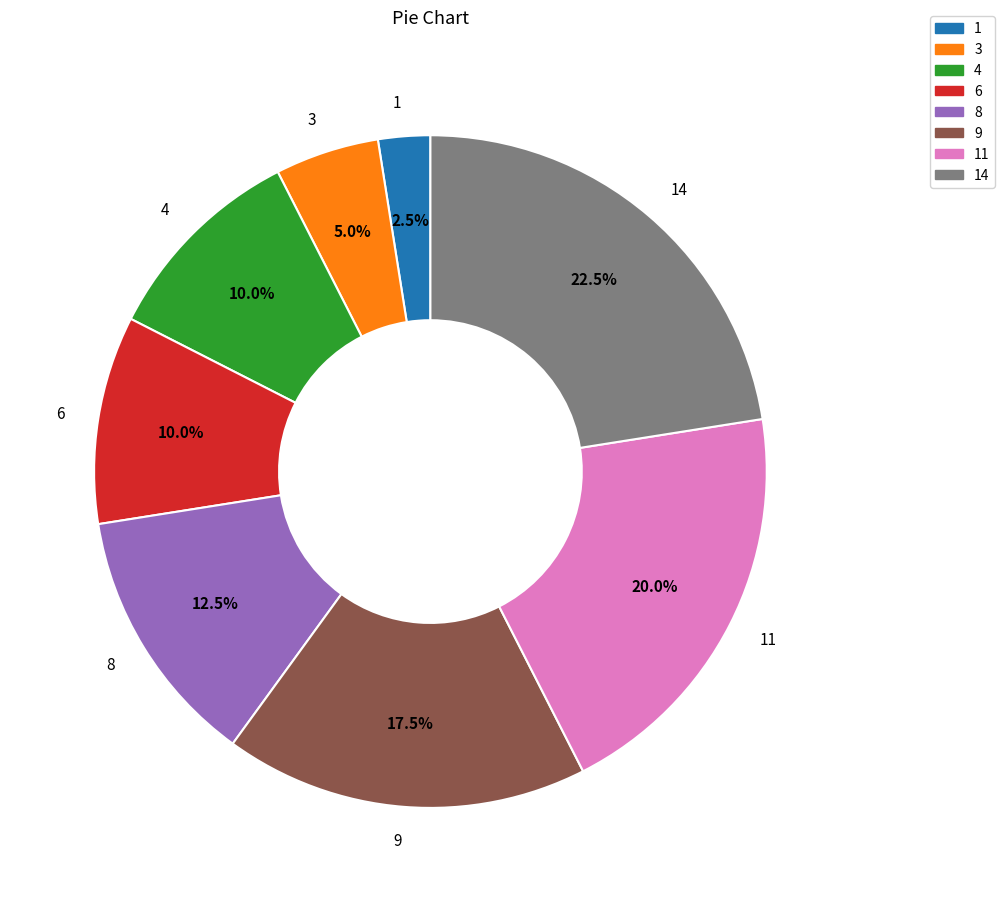

Is it true that 11 is 20% of the pie?

True